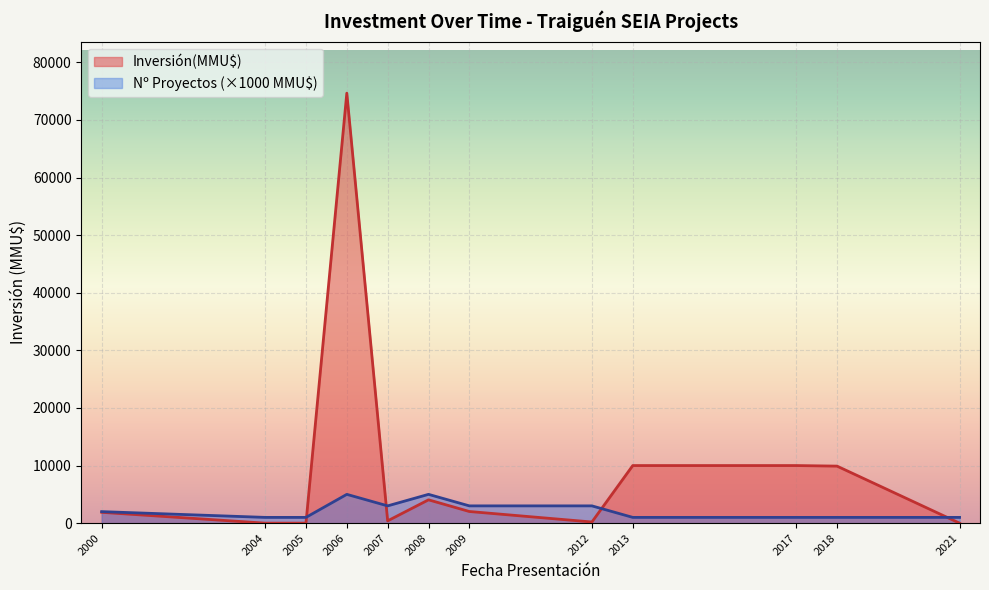

Which category has the highest value across all series?

2006